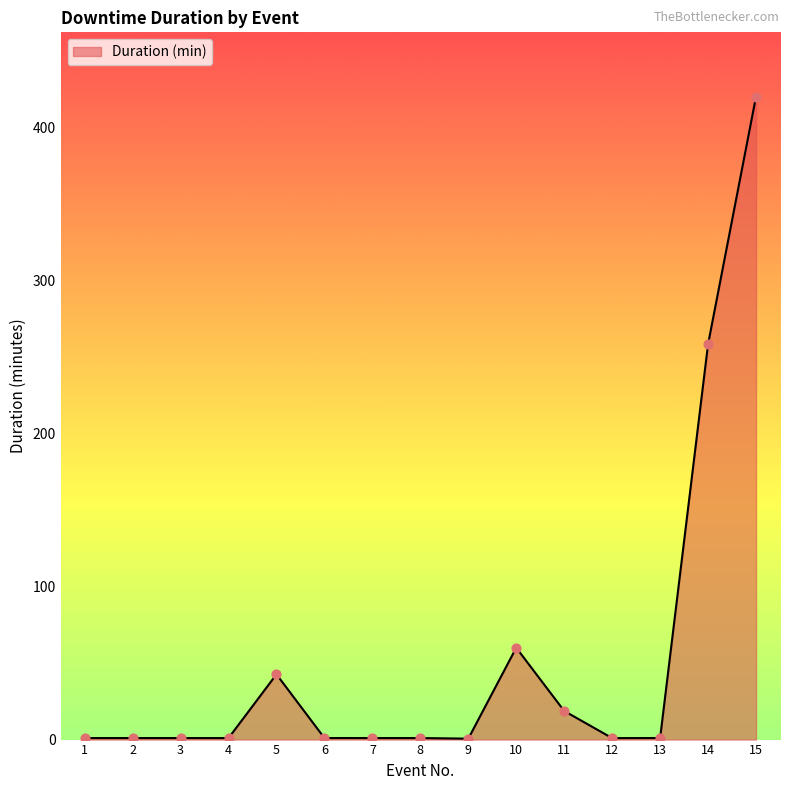

What is the change in value from 5 to 7?

-41.6